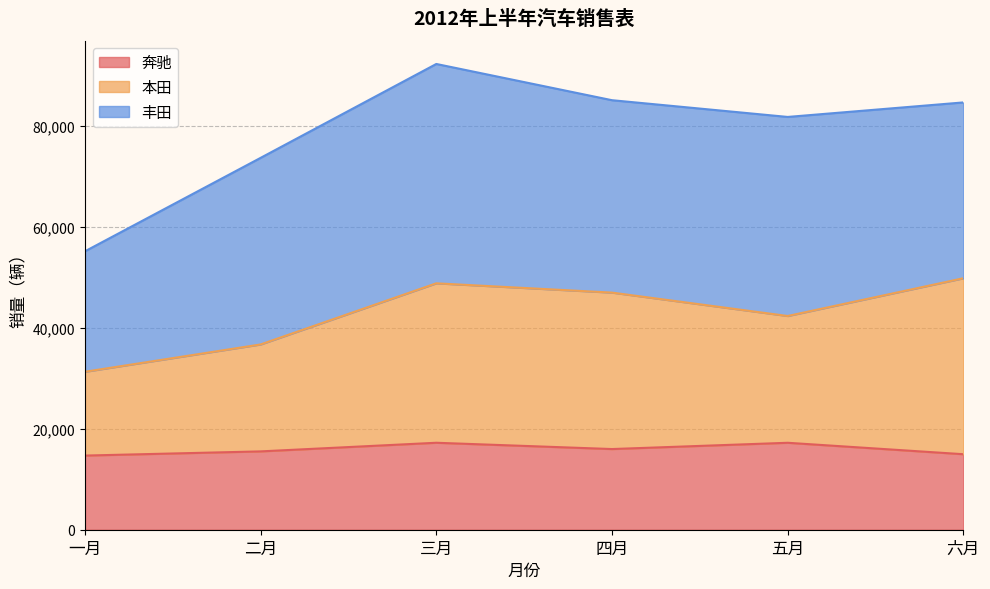

What is the sum of all 奔驰 values?

95566